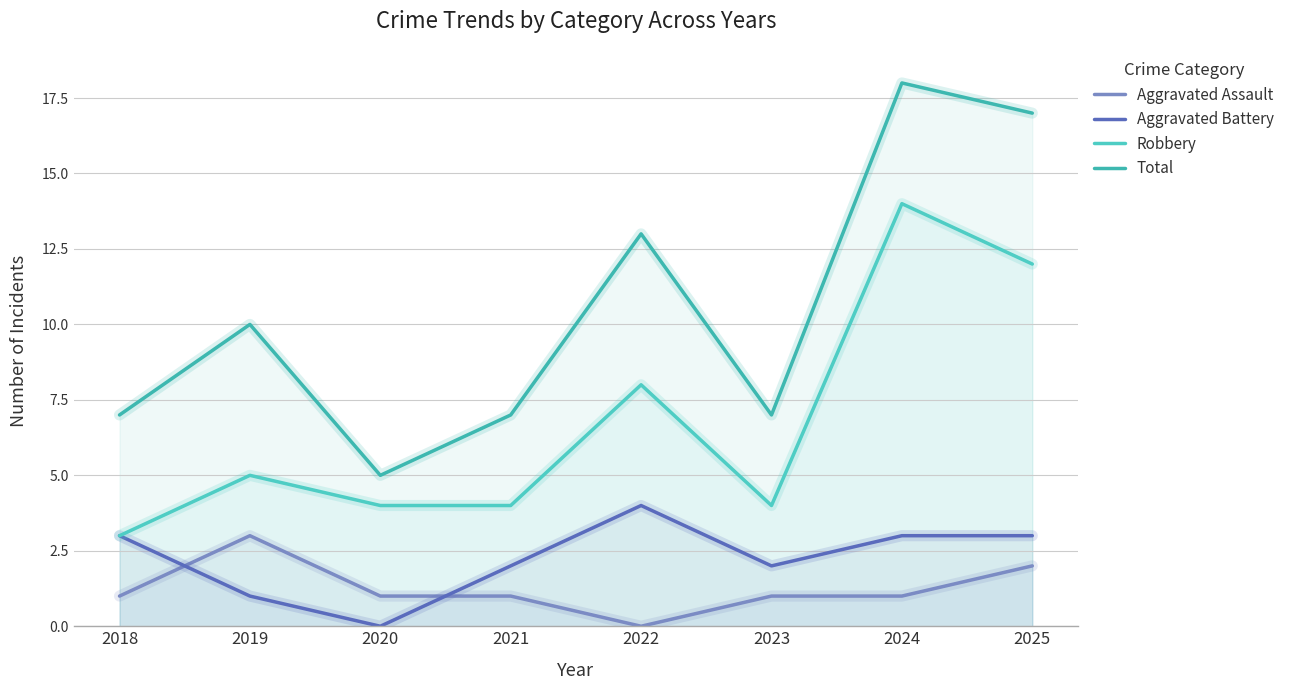

Where do Aggravated Assault and Aggravated Battery first cross each other?

2018 and 2019